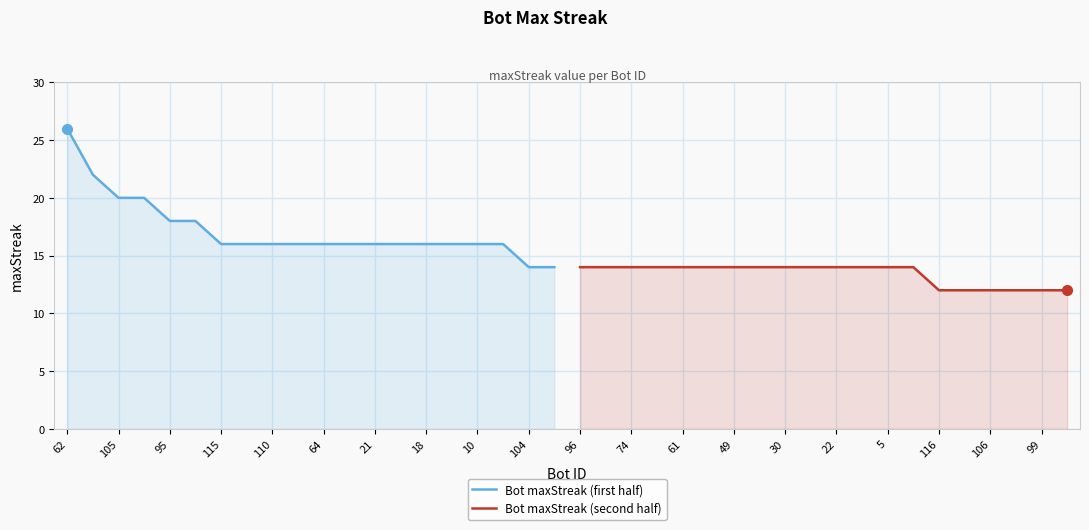

How many values in the Bot maxStreak (second half) series are below 14?

6